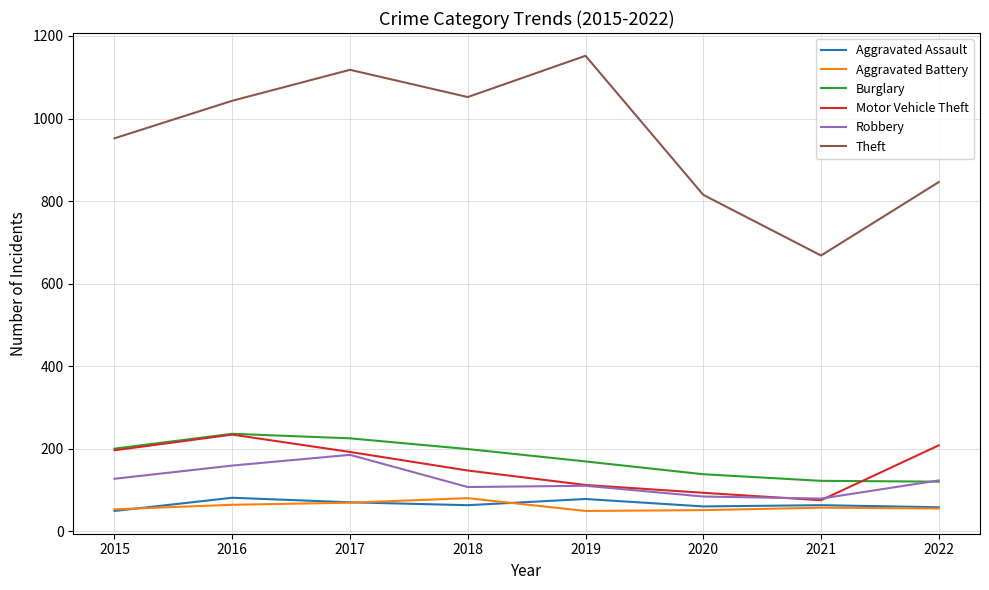

At how many categories does at least one series exceed 830?

6